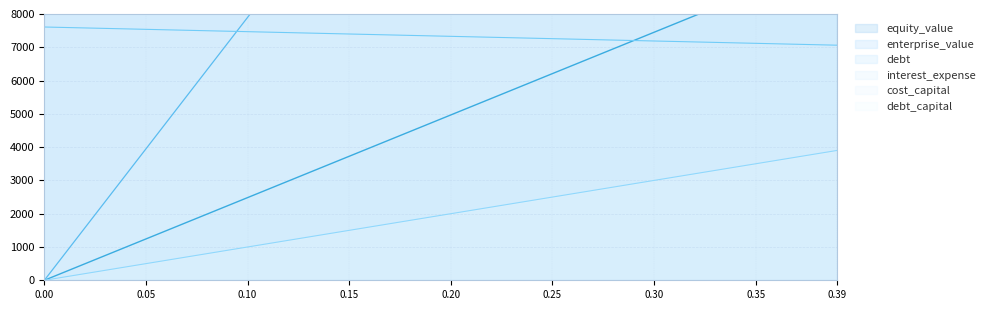

Is it true that equity_value equals 13126.0 at 0.2?

False